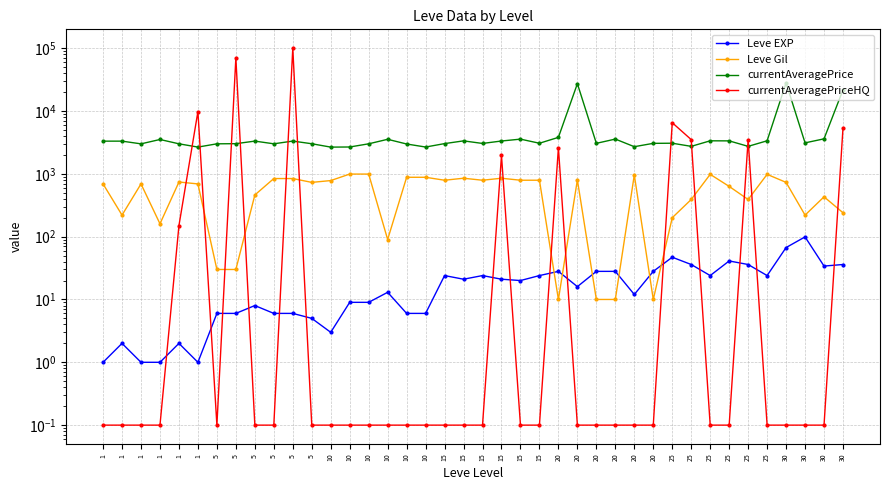

What is the maximum value for Leve Gil?

990.0